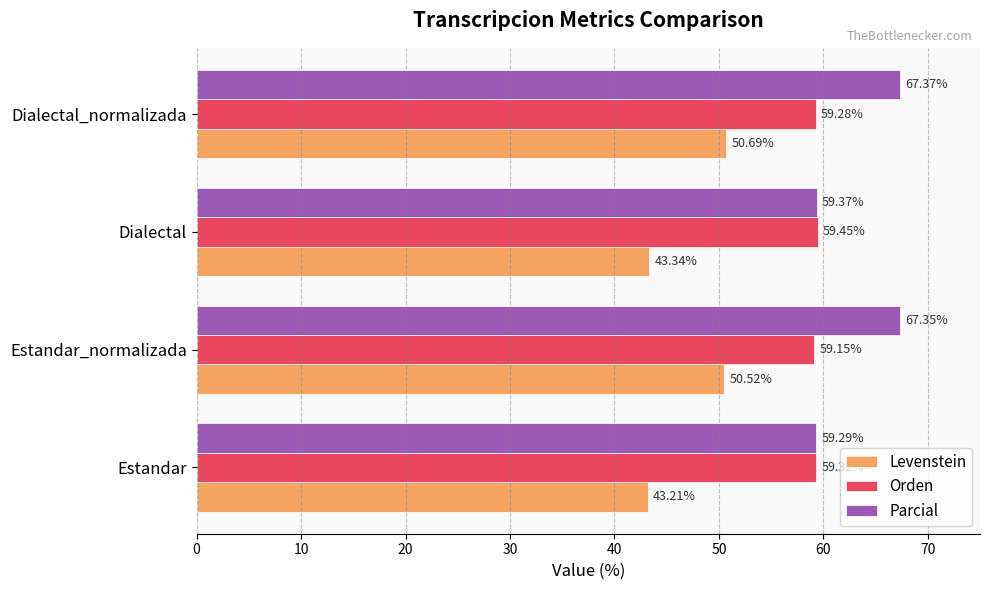

What is the sum of all Orden values?

237.2